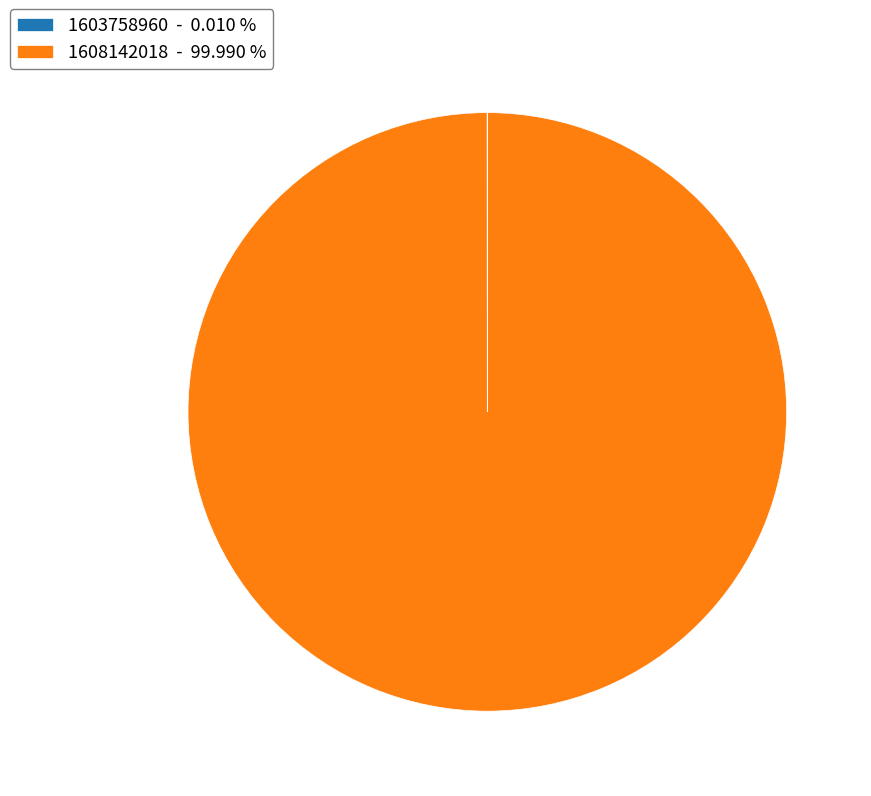

Is there a majority slice in this chart?

Yes